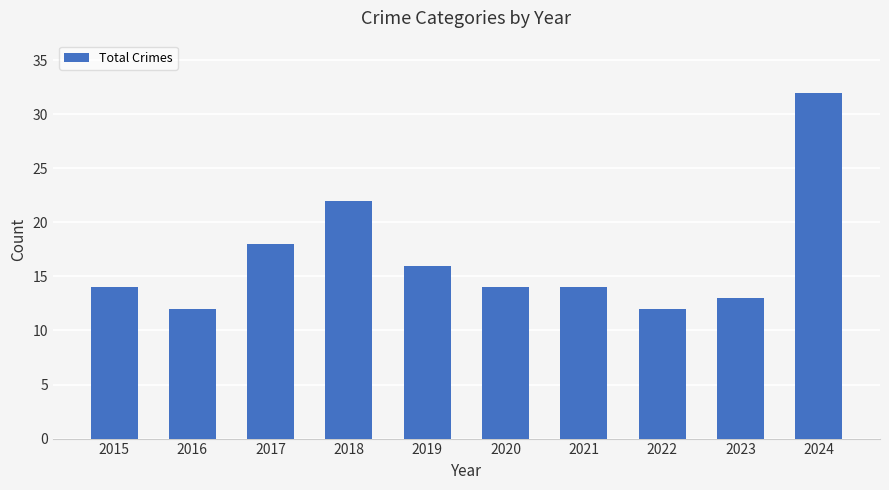

Are the bars horizontal?

No